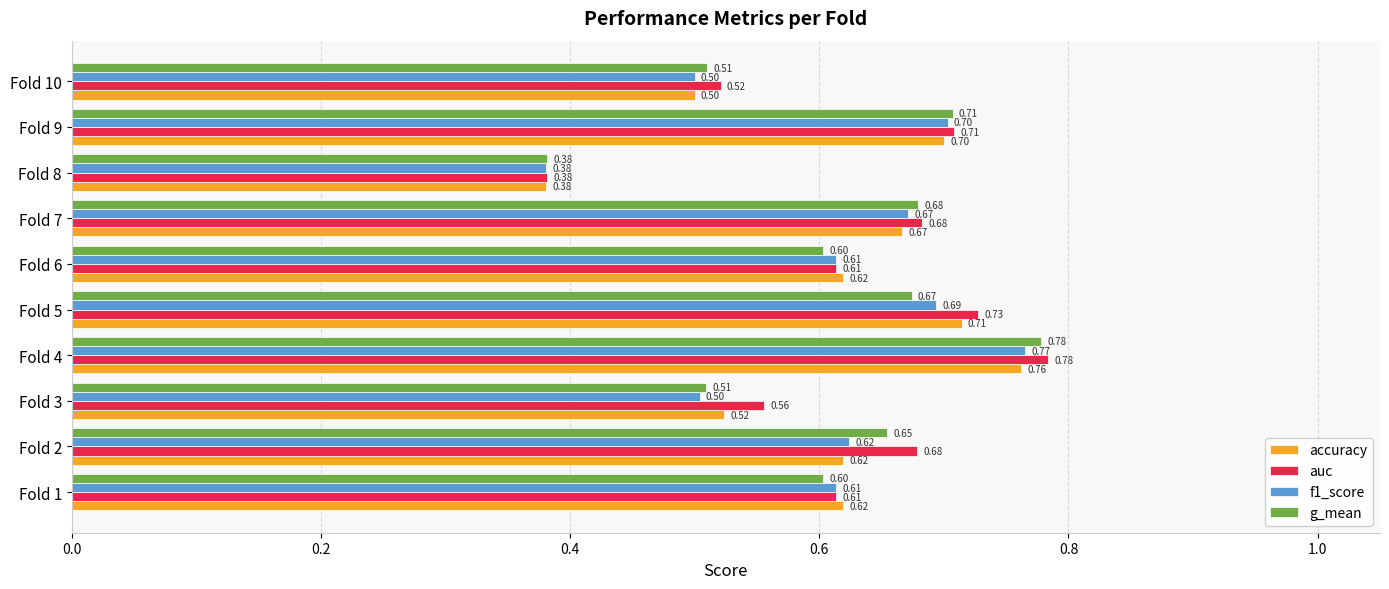

What is the sum of all accuracy values?

6.1